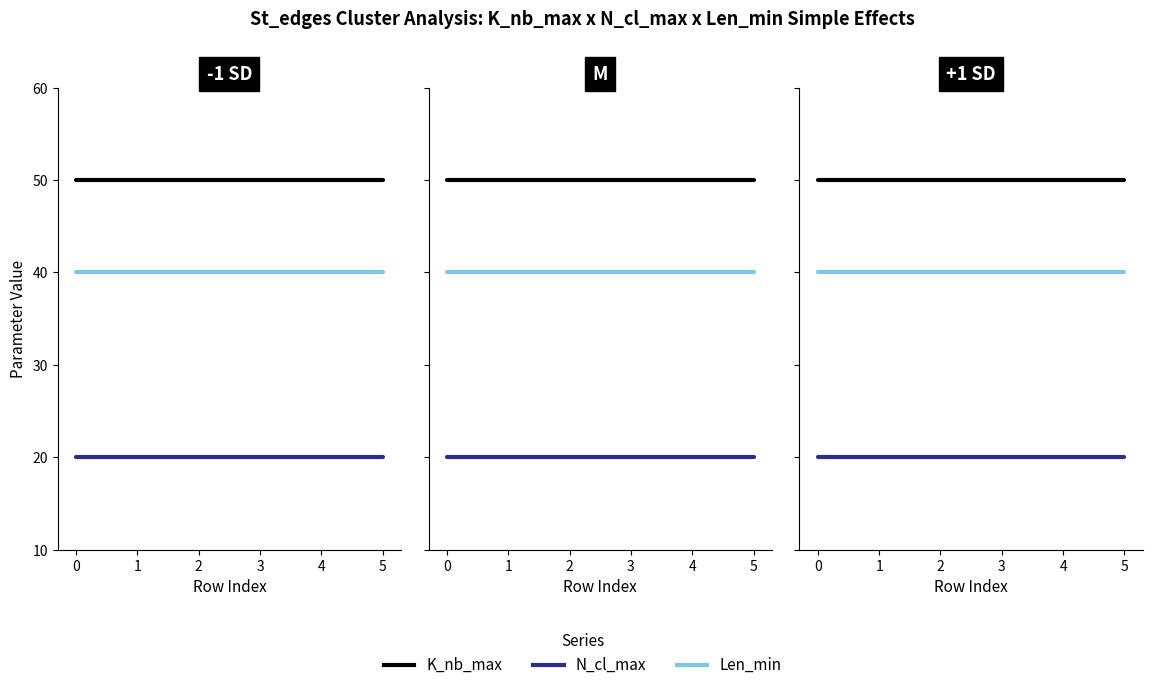

Which series has the largest range (max minus min)?

K_nb_max